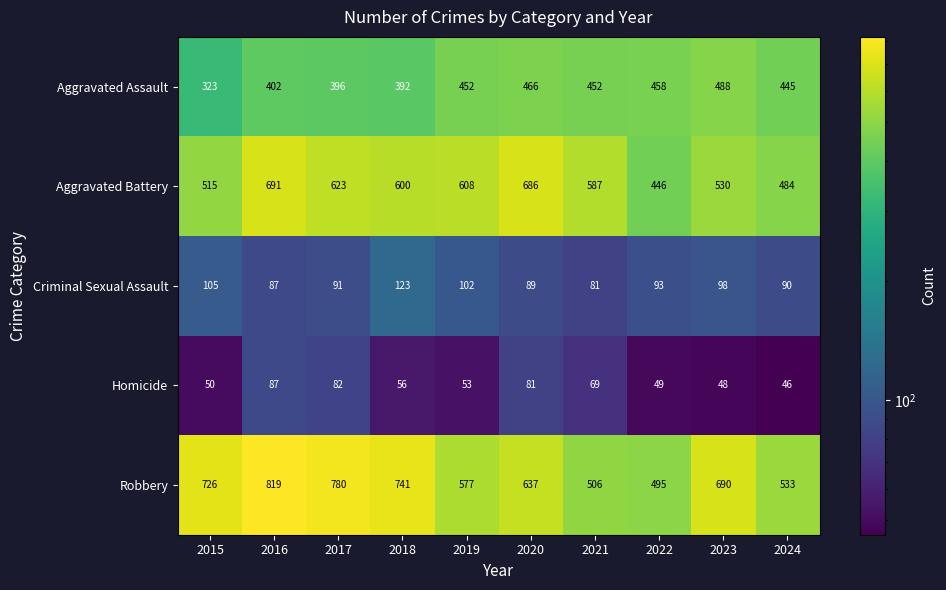

True or false: Aggravated Battery has a value of 841 at 2024.

False